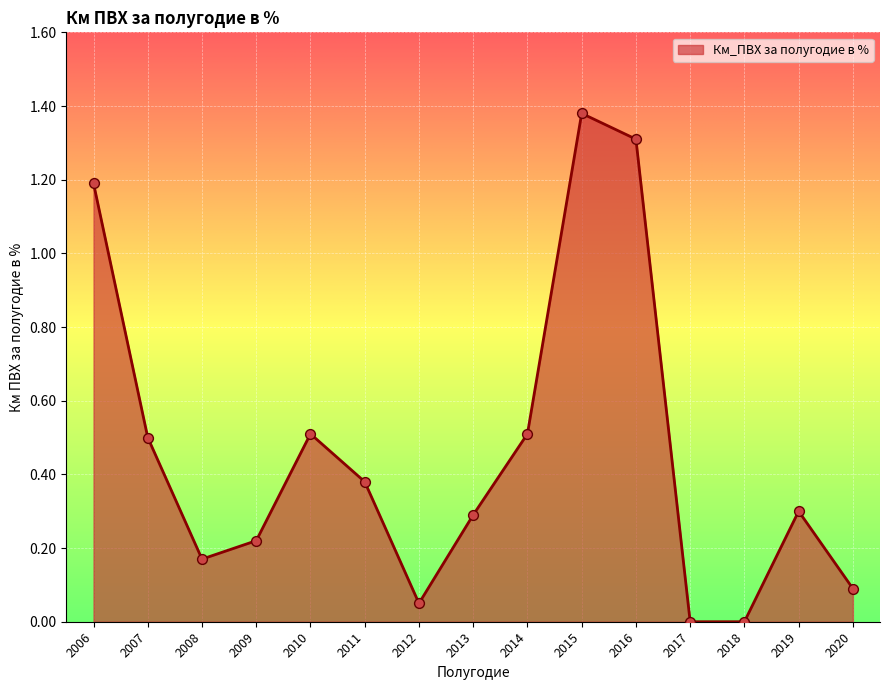

Between 2012 and 2011, which is larger?

2011